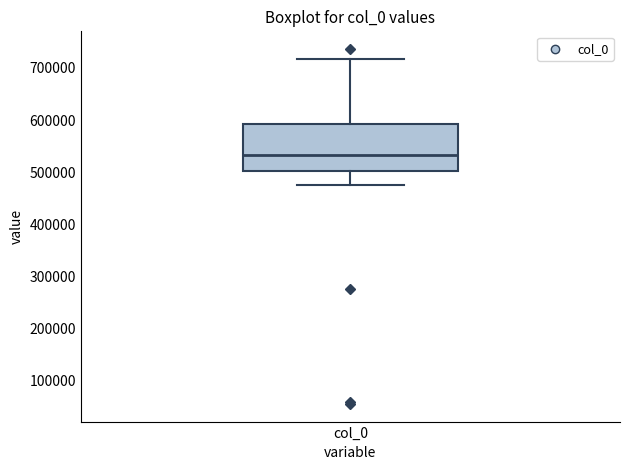

Where is the upper edge of the box for col_0 on the y-axis? The values are not printed on the chart, so give them approximately, as read against the axis.

590000